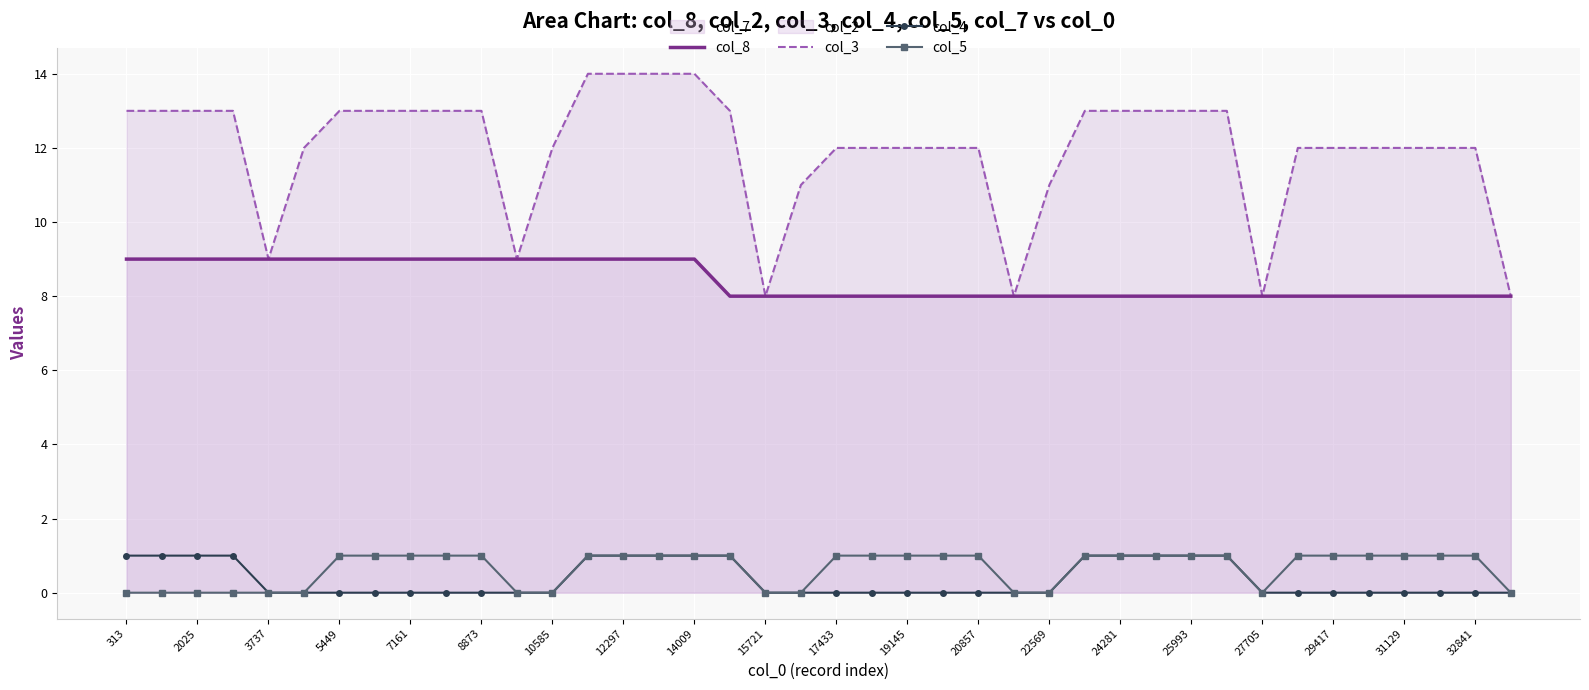

True or false: col_5 and col_4 cross at least once.

False